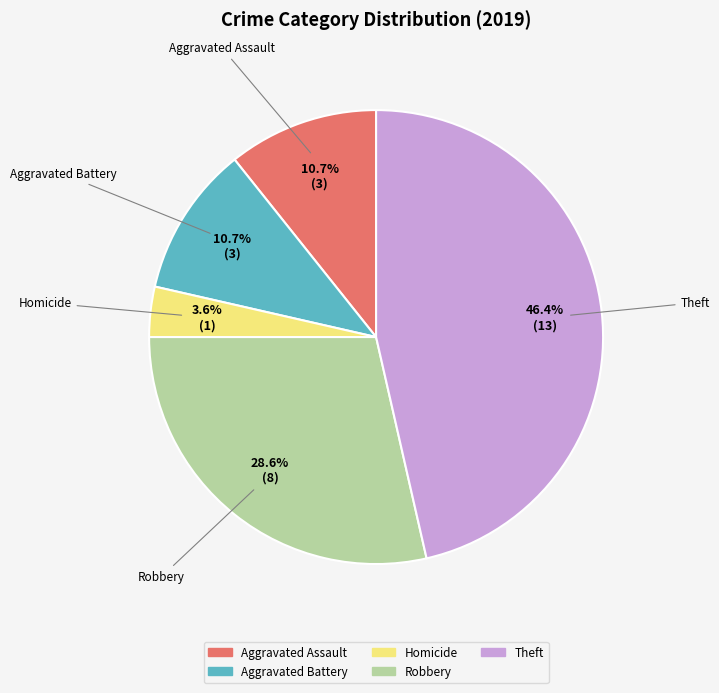

Is there any slice that represents more than half of the pie?

No